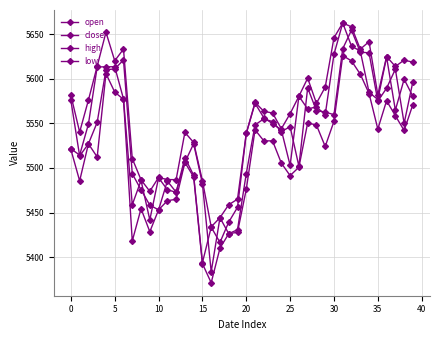

How many data points in low are above 5524?

20